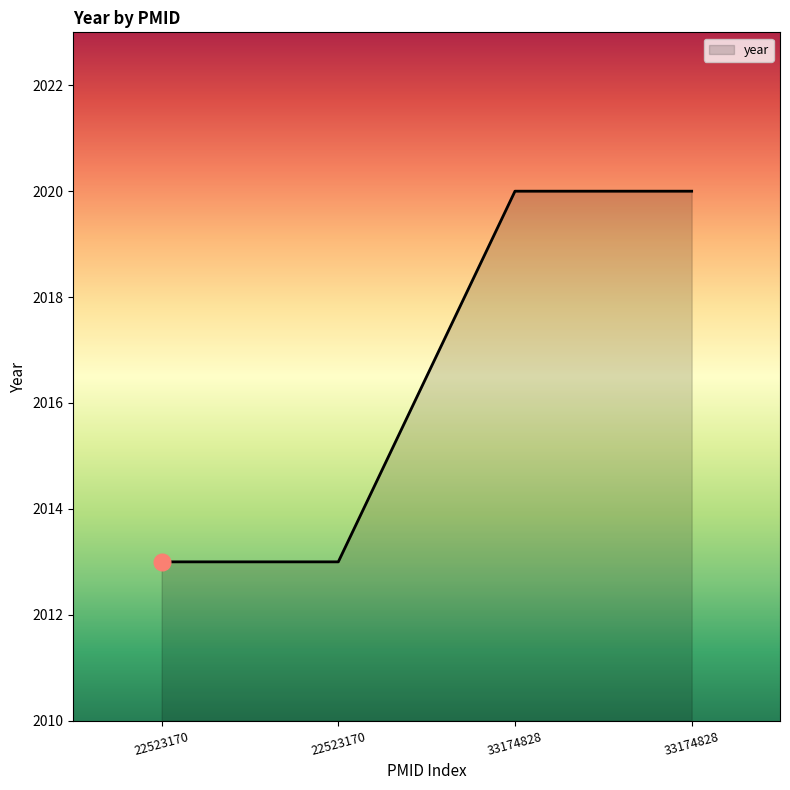

Reading left to right, list all the values displayed in this chart.

22523170=2013	22523170=2013	33174828=2020	33174828=2020